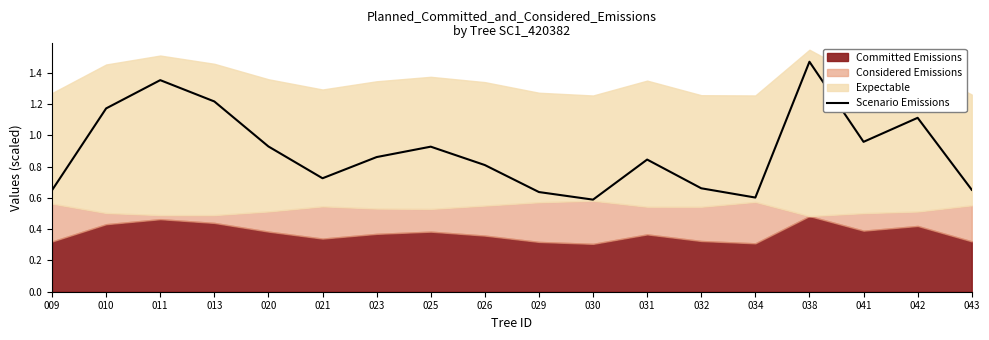

What is the difference between the values at 038 and 042?

0.4